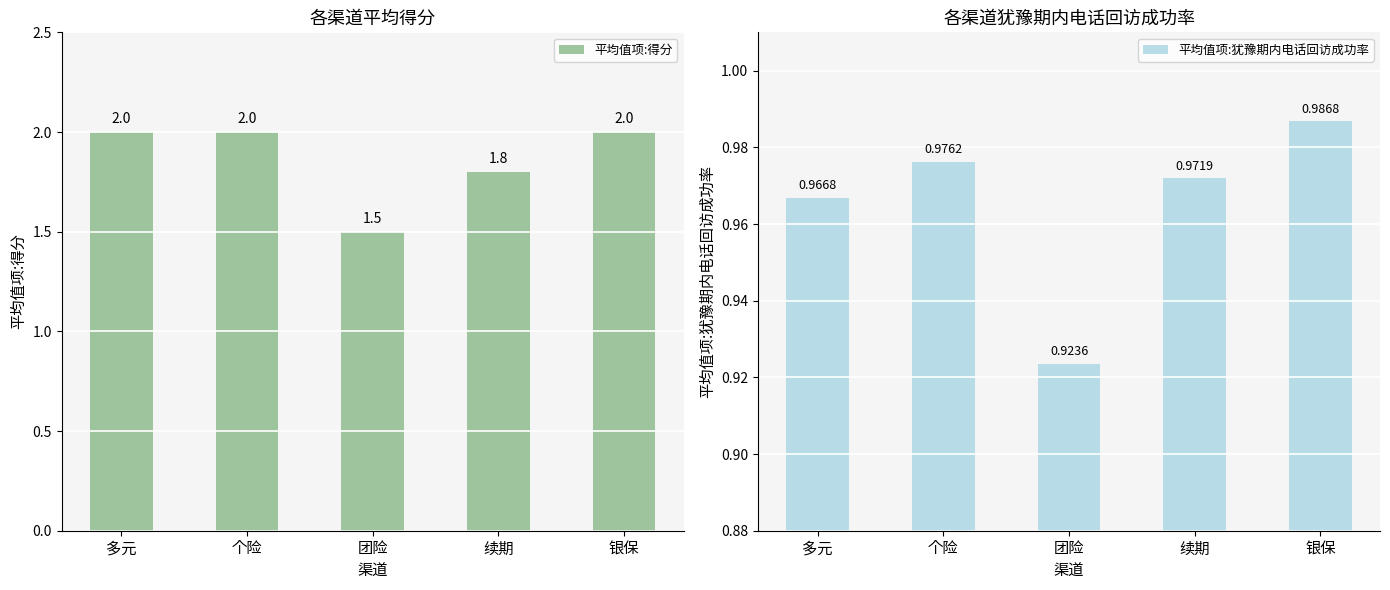

How many bars are there in each group?

2